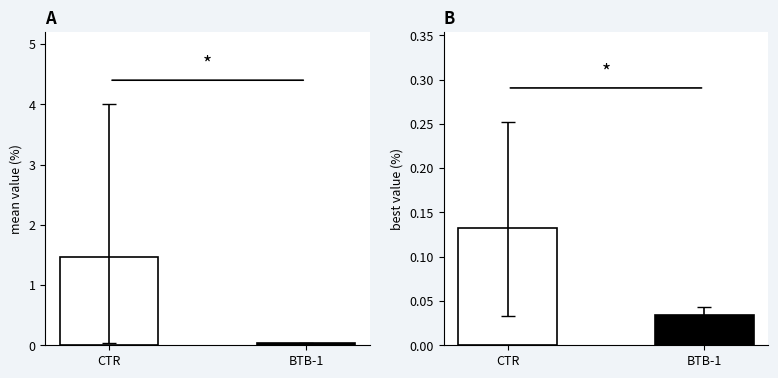

What is the difference between the maximum and minimum values in the mean series?

1.4